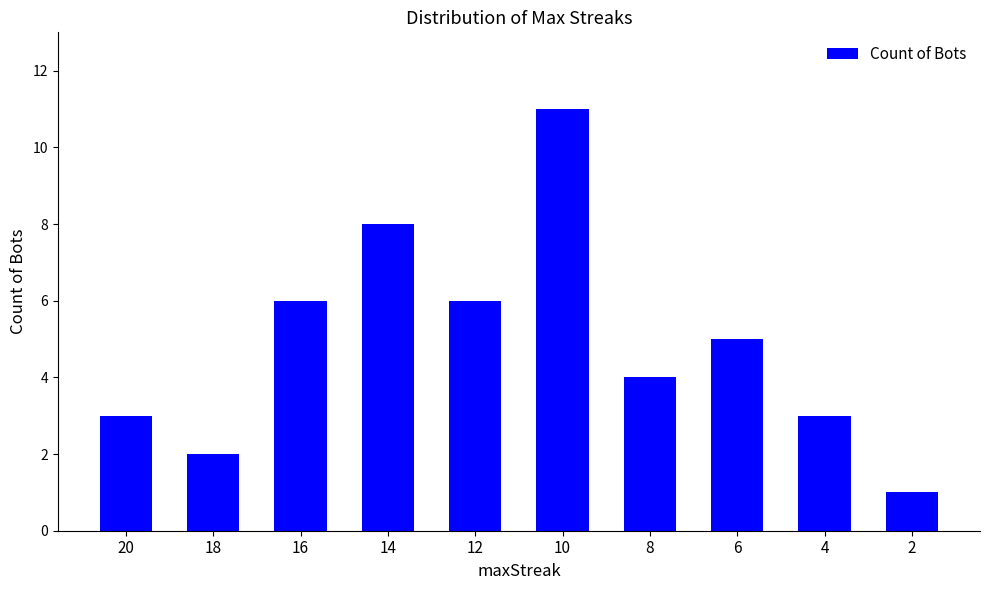

What is the difference between the maximum and second lowest values?

9